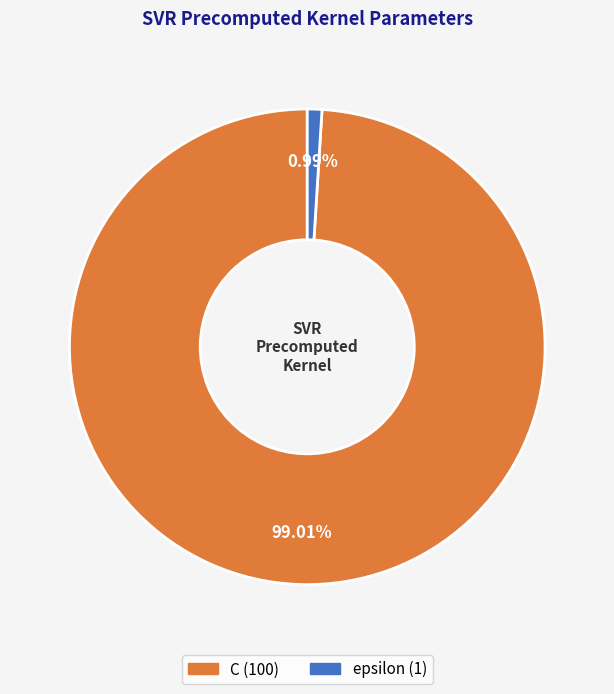

Is there a majority slice in this chart?

Yes